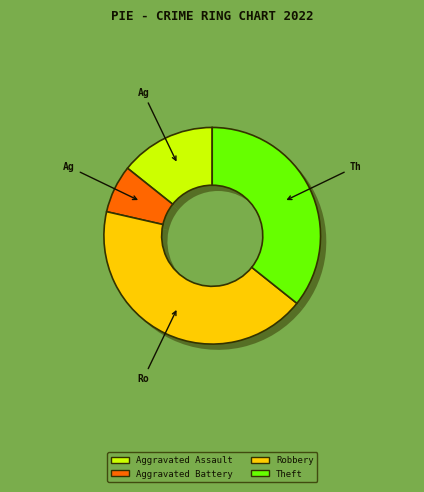

Does Theft account for over 50% of the chart?

No